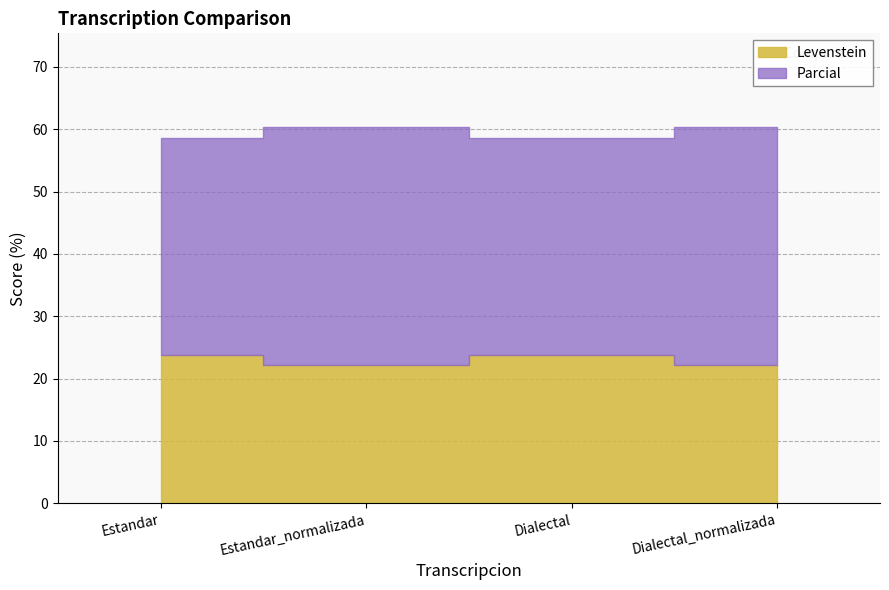

At which category is the sum across all series the highest?

Estandar_normalizada